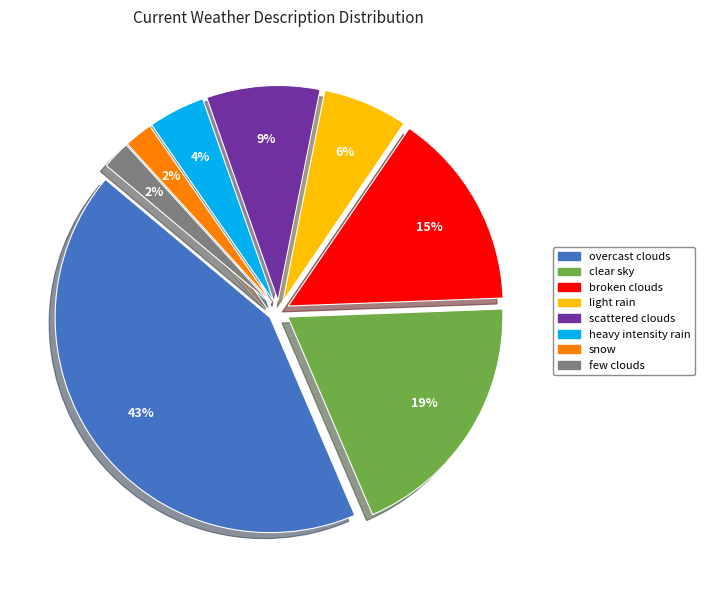

Is it true that few clouds is 2% of the pie?

True